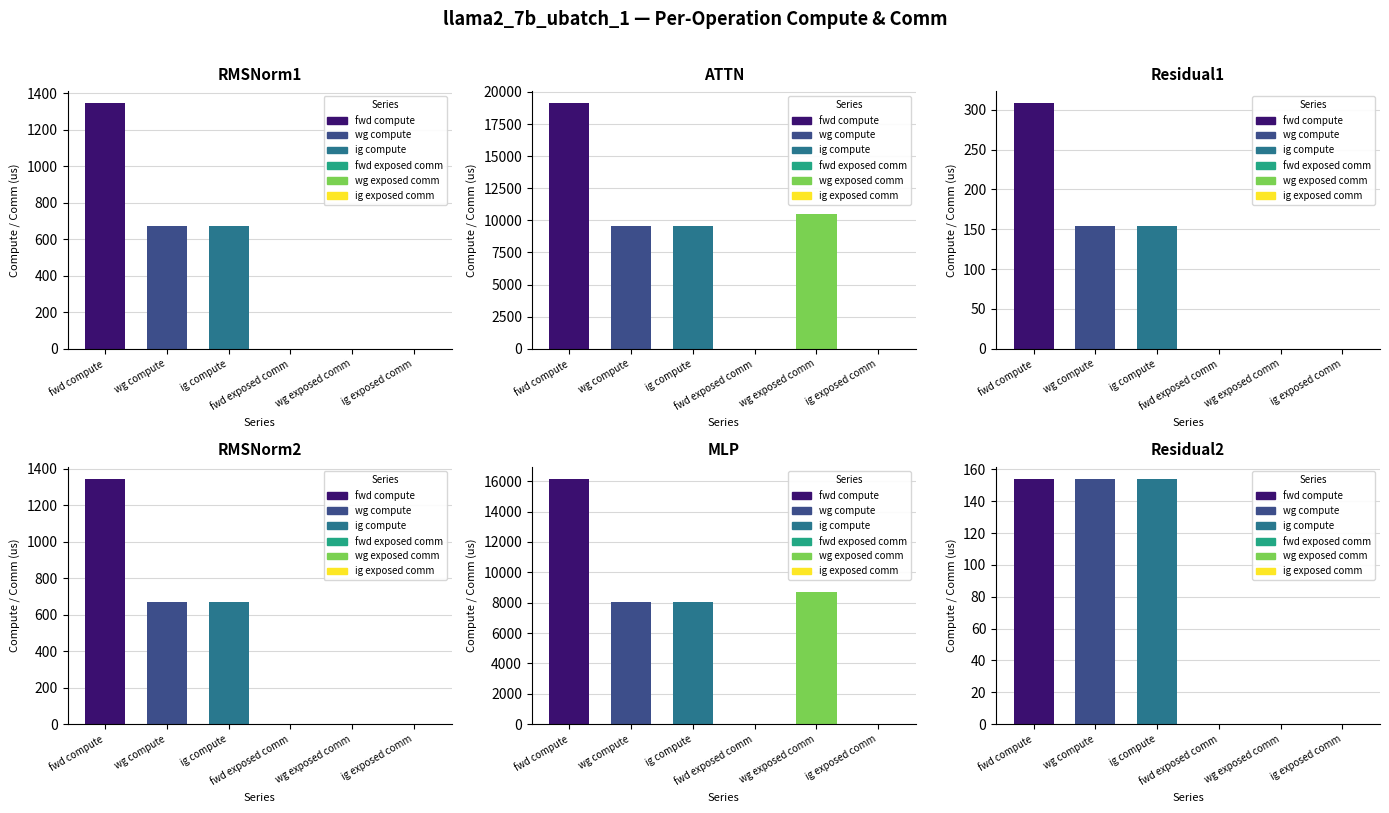

At how many categories does at least one series exceed 13867?

2